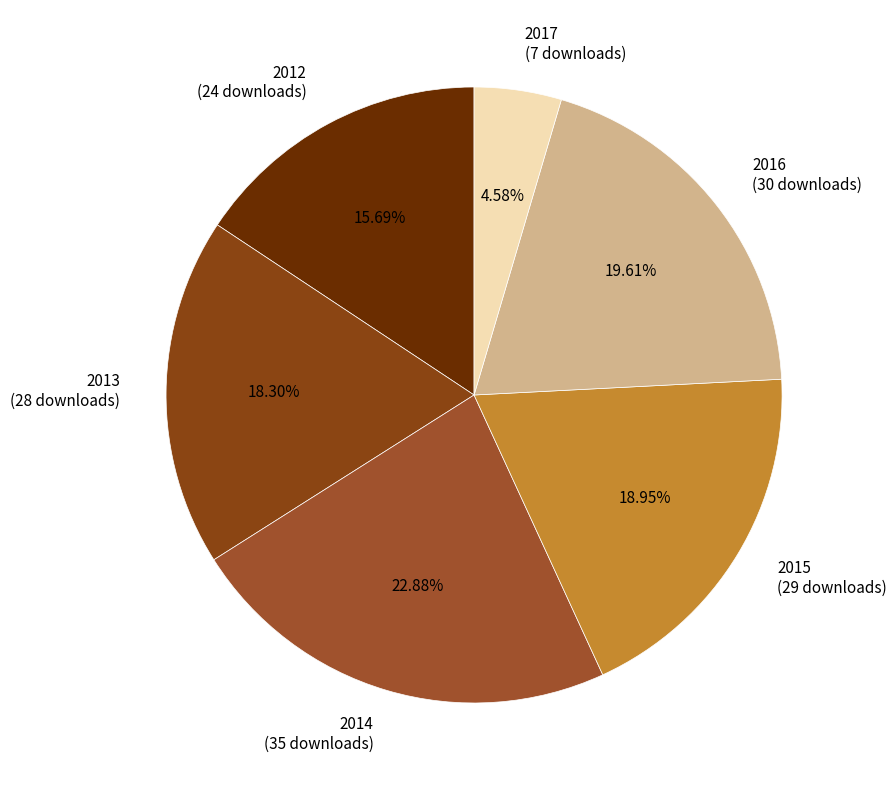

Combined, what portion of the pie is 2012 and 2015?

34.6%